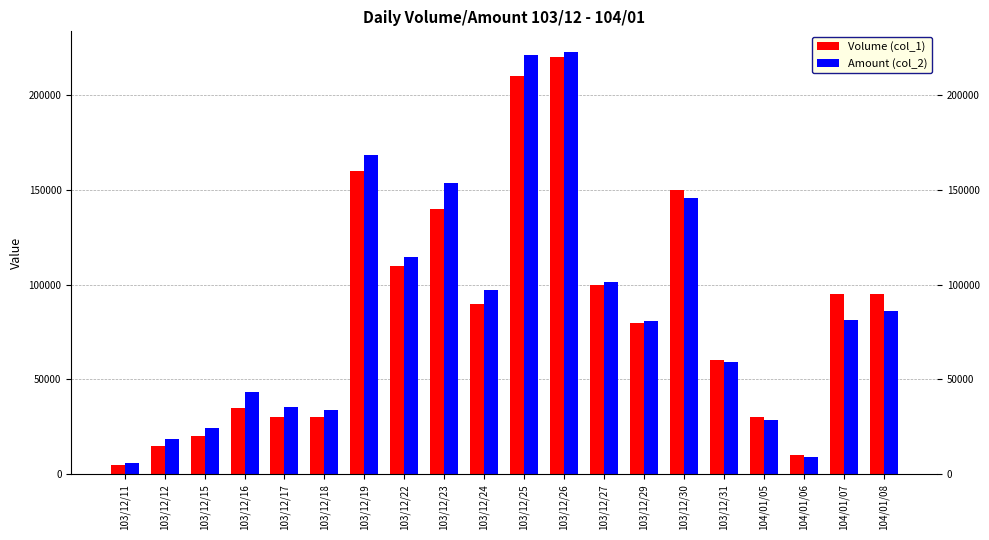

What is the difference between the highest and lowest values at 103/12/19?

8300